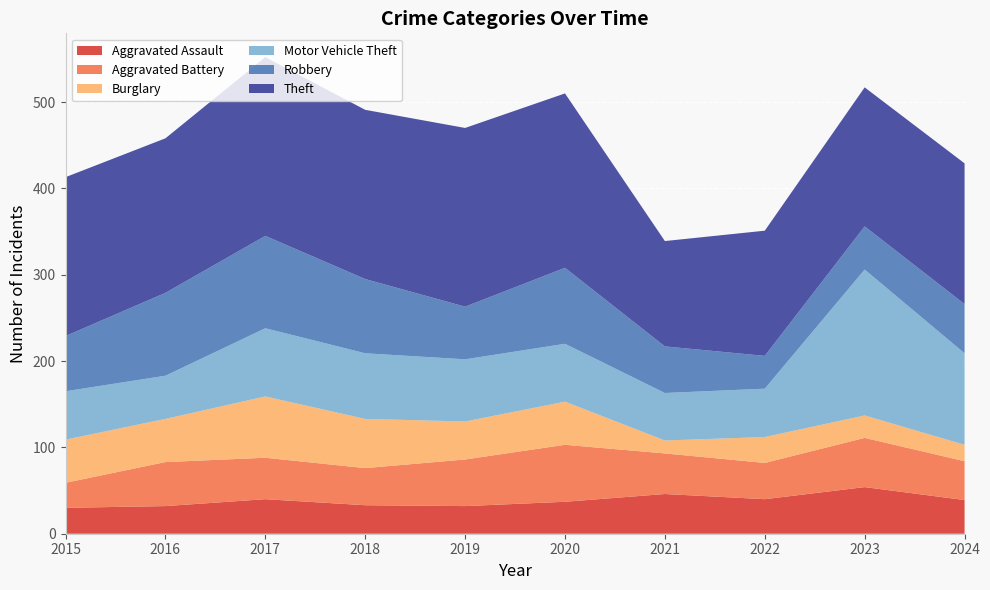

Reading left to right, list all the values displayed in this chart.

Aggravated Assault: 2015=30	2016=32	2017=40	2018=33	2019=32	2020=37	2021=46	2022=40	2023=54	2024=39
Aggravated Battery: 2015=29	2016=51	2017=48	2018=43	2019=54	2020=66	2021=47	2022=42	2023=57	2024=45
Burglary: 2015=50	2016=50	2017=71	2018=57	2019=44	2020=50	2021=15	2022=30	2023=26	2024=19
Motor Vehicle Theft: 2015=56	2016=50	2017=79	2018=76	2019=72	2020=67	2021=55	2022=56	2023=169	2024=106
Robbery: 2015=64	2016=96	2017=107	2018=86	2019=61	2020=88	2021=54	2022=38	2023=50	2024=57
Theft: 2015=184	2016=179	2017=207	2018=196	2019=207	2020=202	2021=122	2022=145	2023=161	2024=163